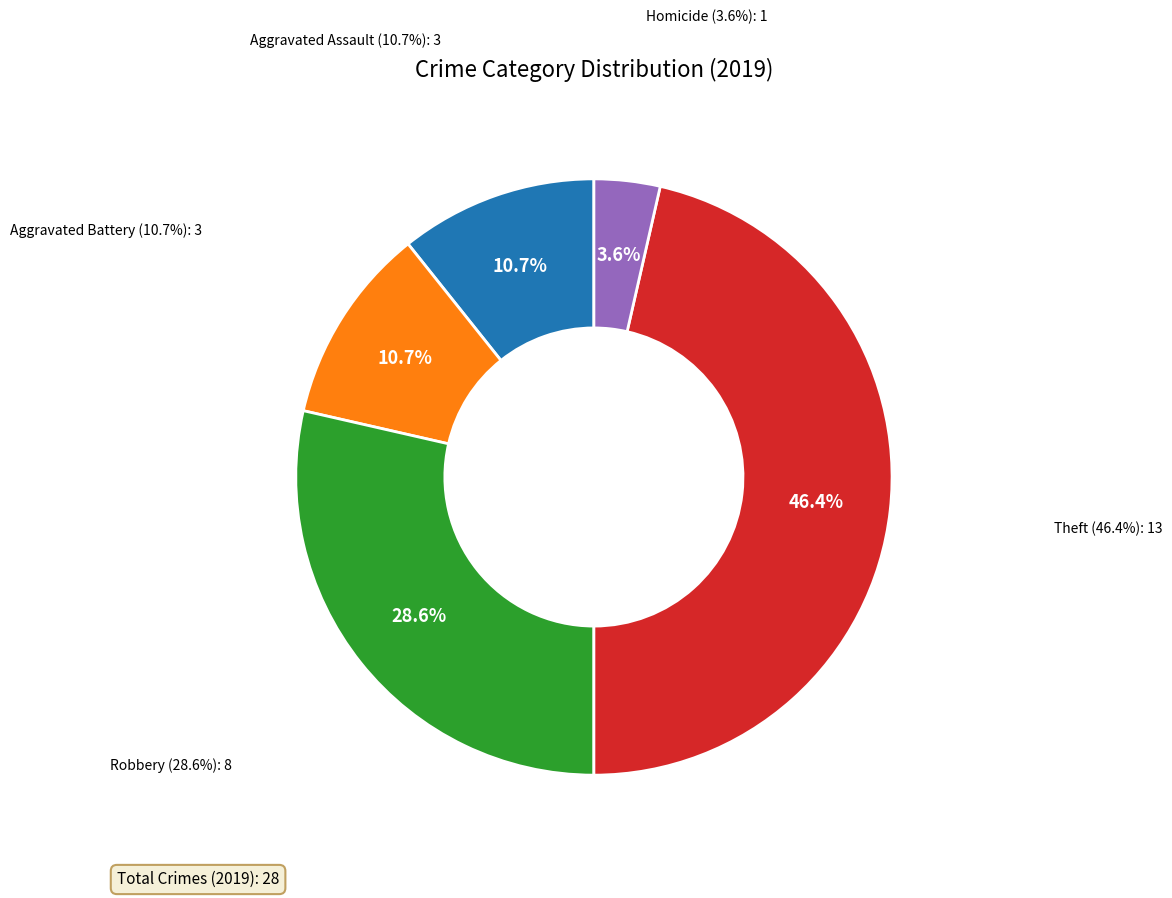

To the nearest percent, what is the combined percentage of Aggravated Battery and Aggravated Assault?

21%